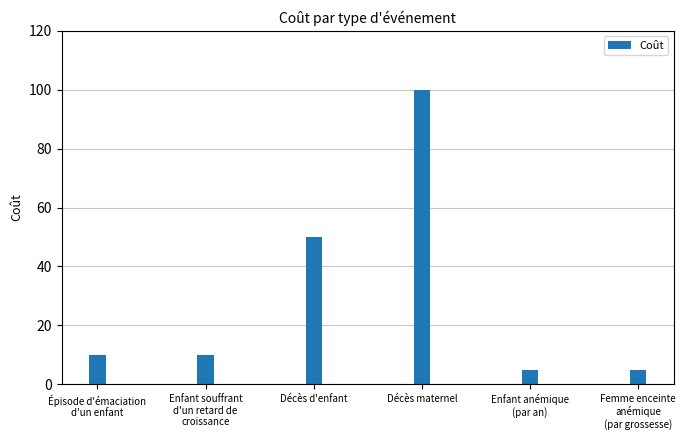

Count the number of categories in the chart.

6